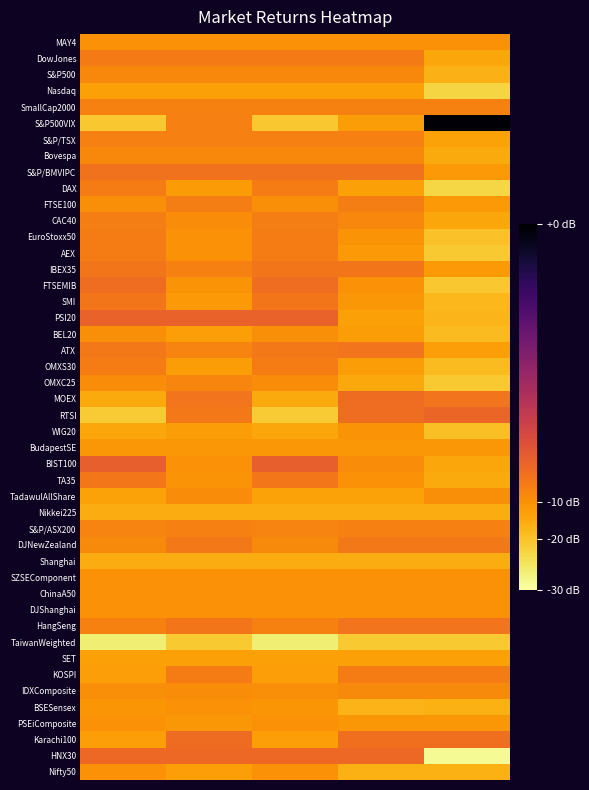

What is the lowest value of the RTSI series?

-1.7